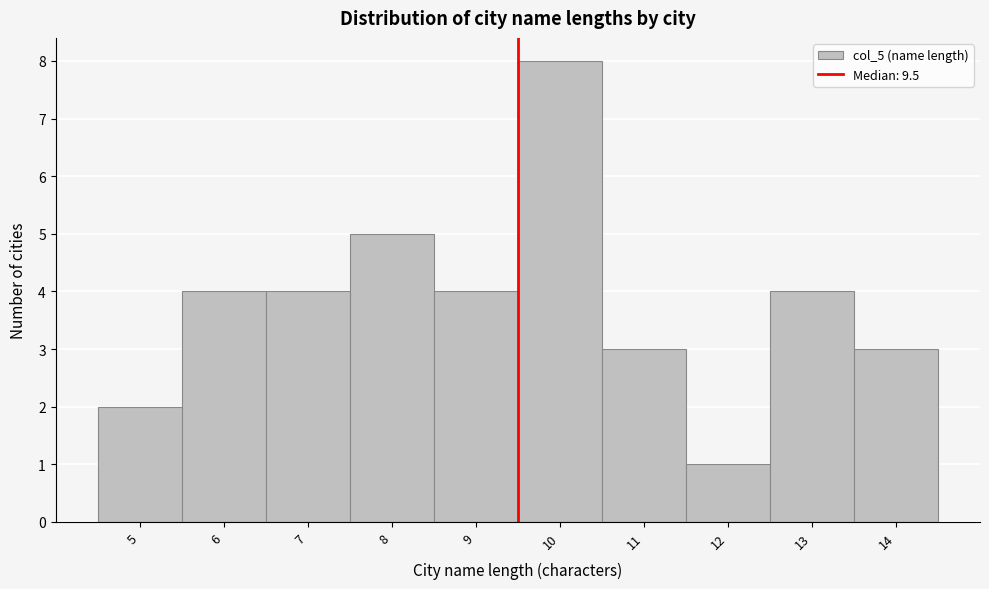

What is the height of the bar covering 10.5 to 11.5 on the x-axis? The values are not printed on the chart, so give them approximately, as read against the axis.

3